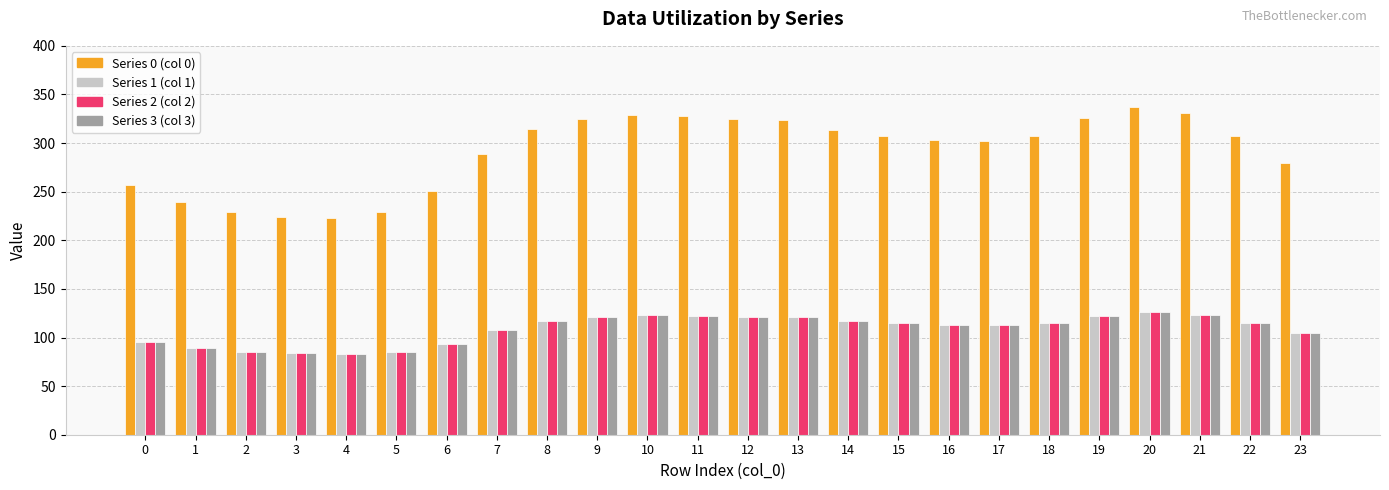

How many groups of bars are there?

24